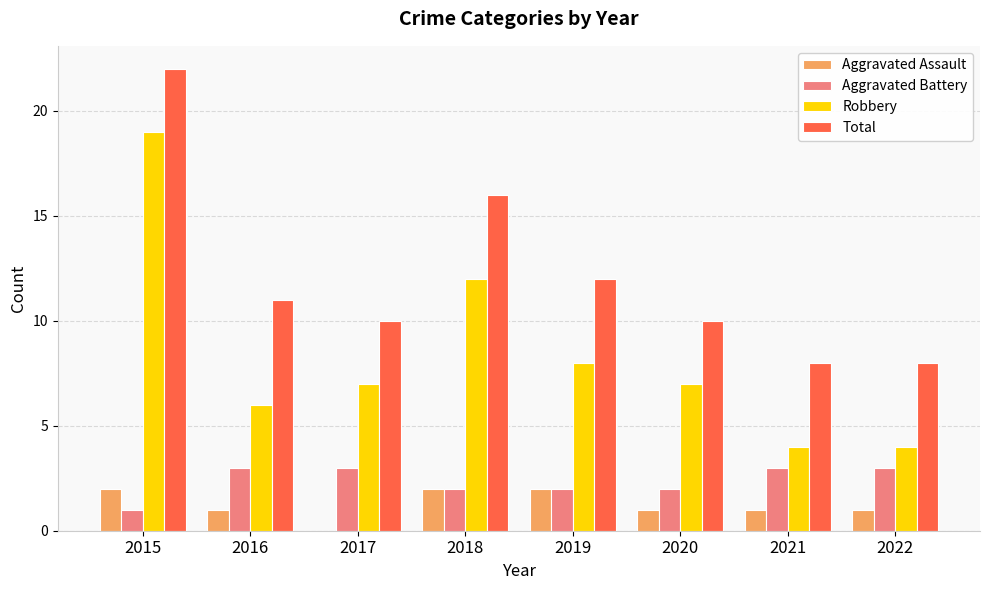

Is it true that Aggravated Assault equals 0 at 2017?

True